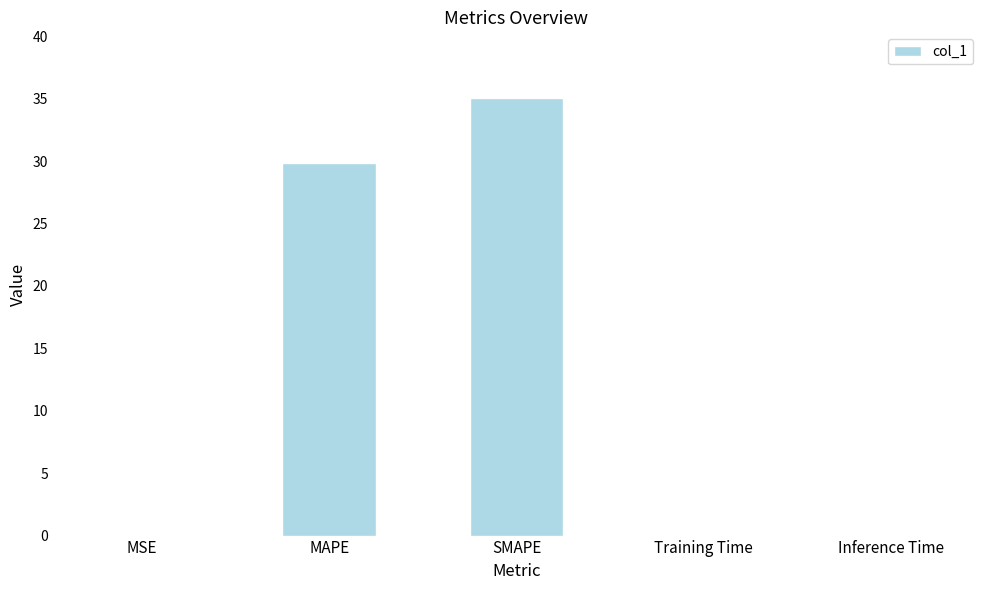

At which label is the value closest to 17?

MAPE